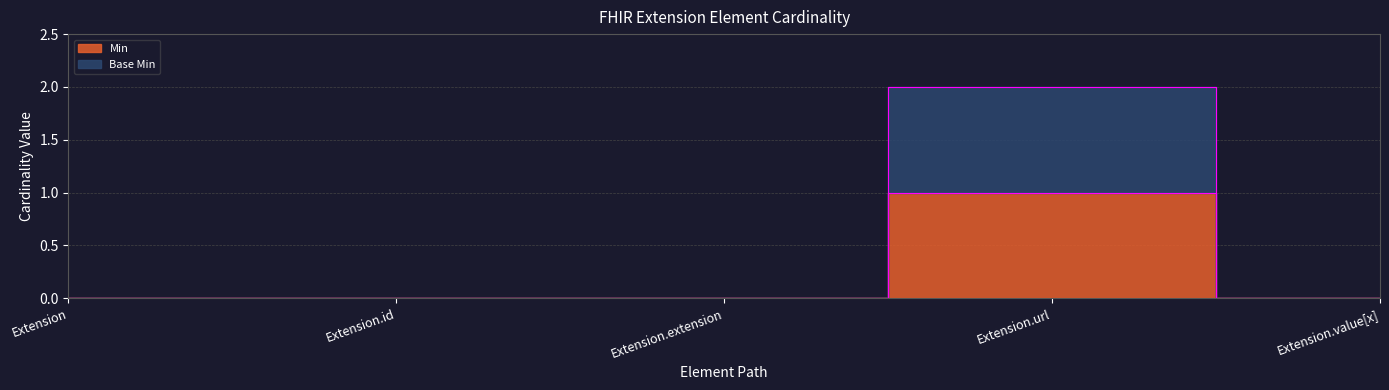

At which category is the sum across all series the highest?

Extension.url